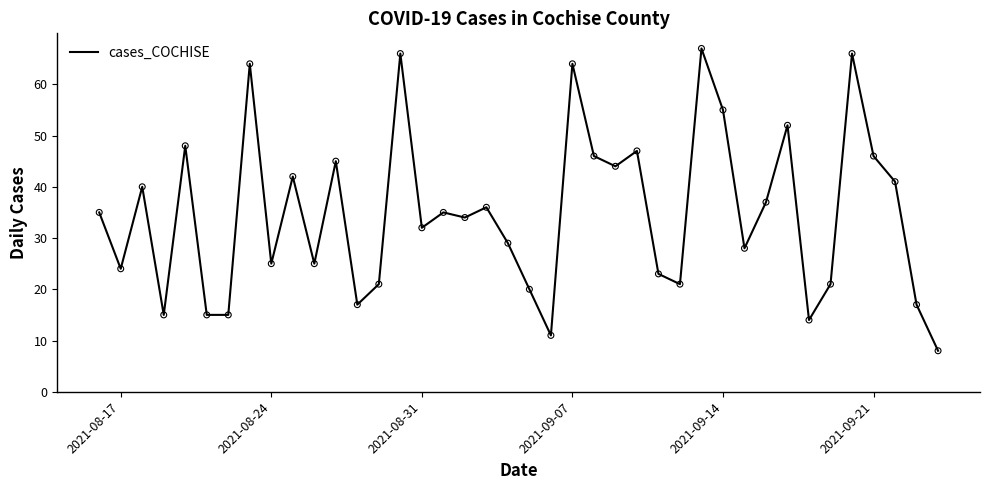

What is the maximum value shown in the chart?

67